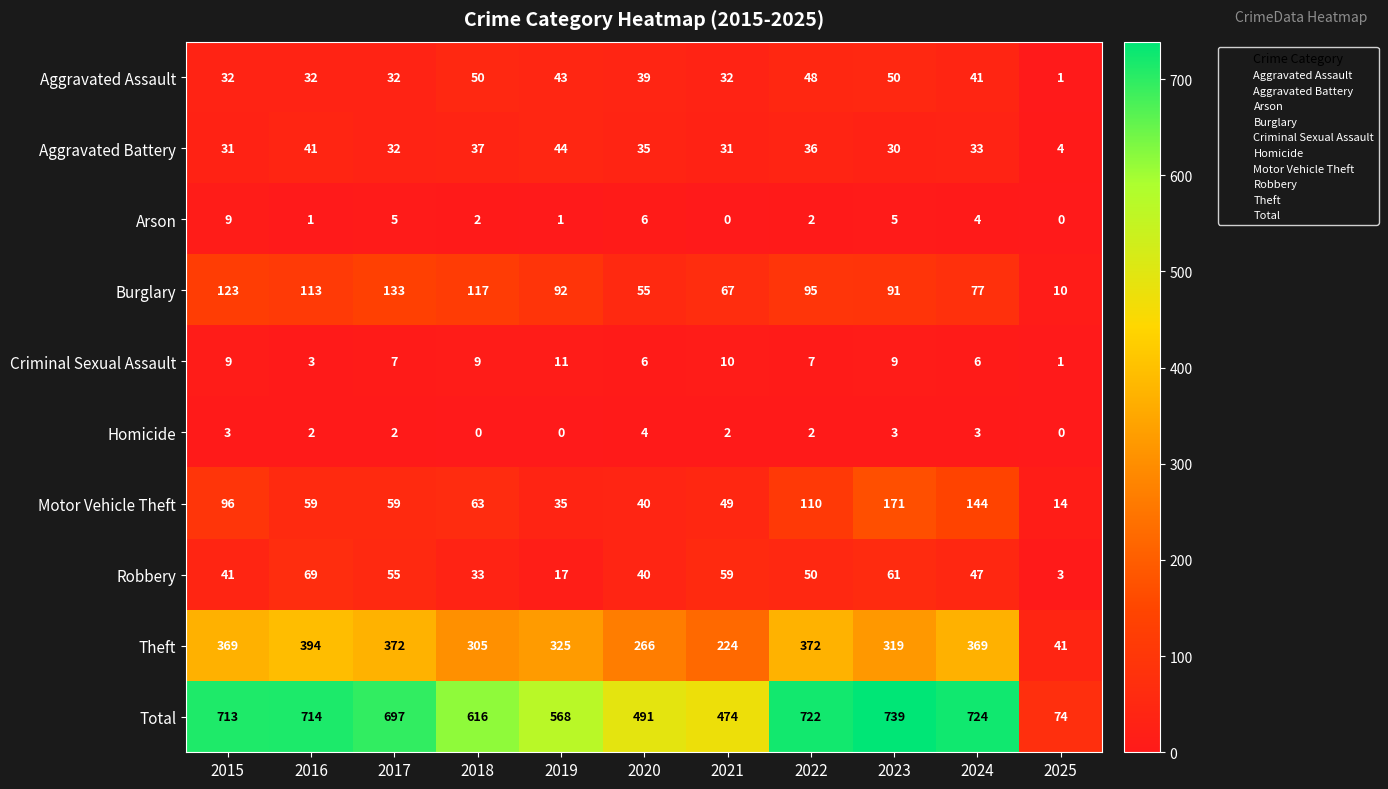

What is the sum of the Aggravated Battery values at 2021 and 2016?

72